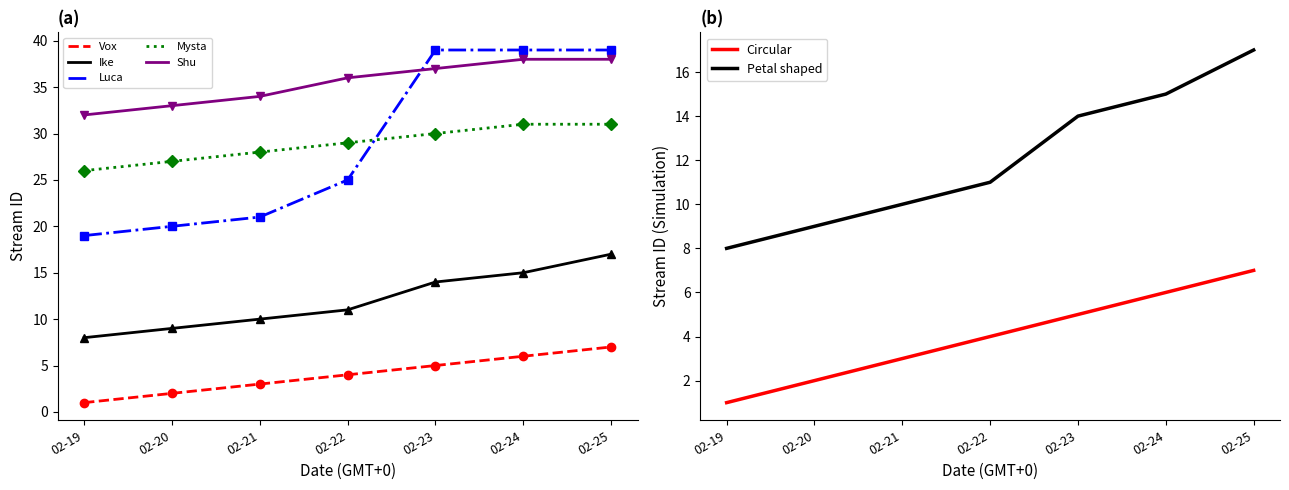

The value of Circular at 02-25 is 11. True or false?

False